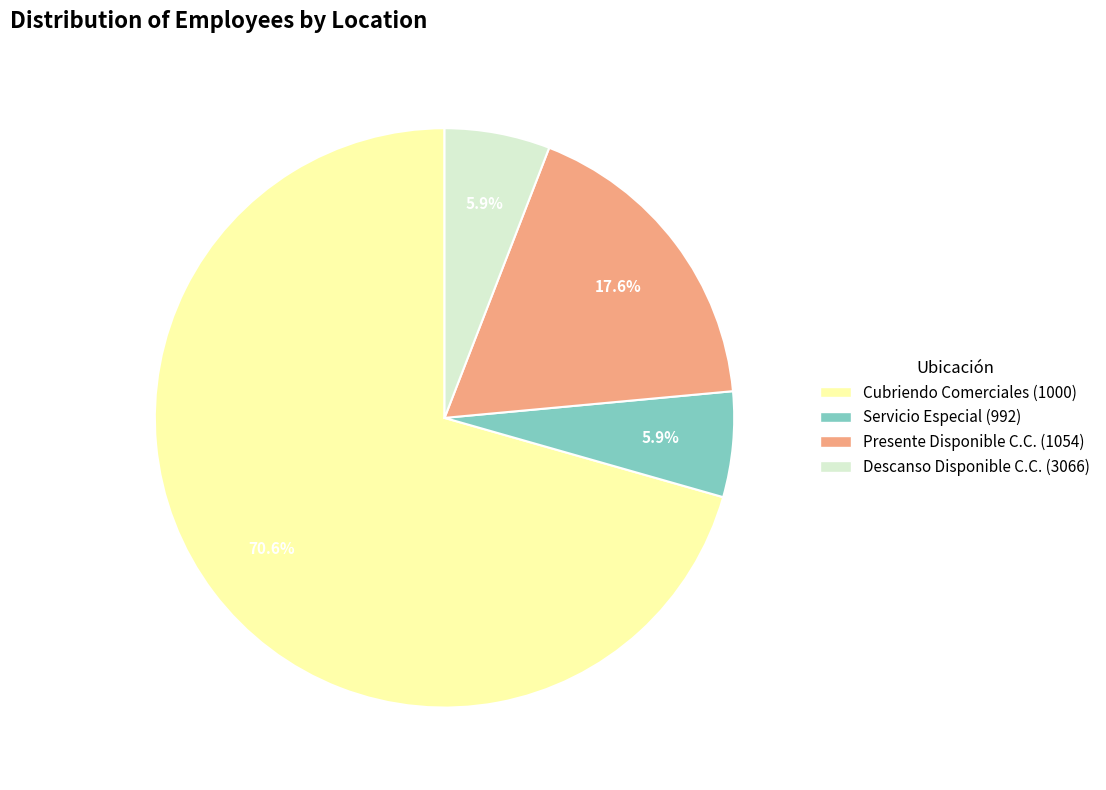

Which category has the biggest portion of the pie?

Cubriendo Comerciales (1000)